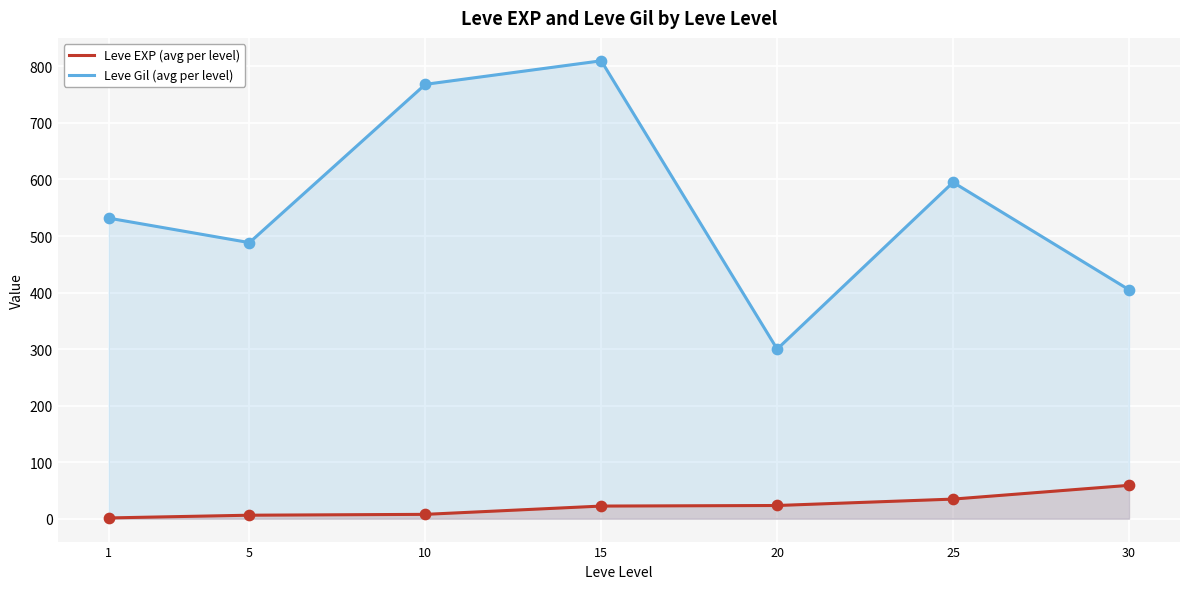

Is the value of Leve Gil (avg per level) at 30 greater than the value of Leve EXP (avg per level) at 30?

Yes